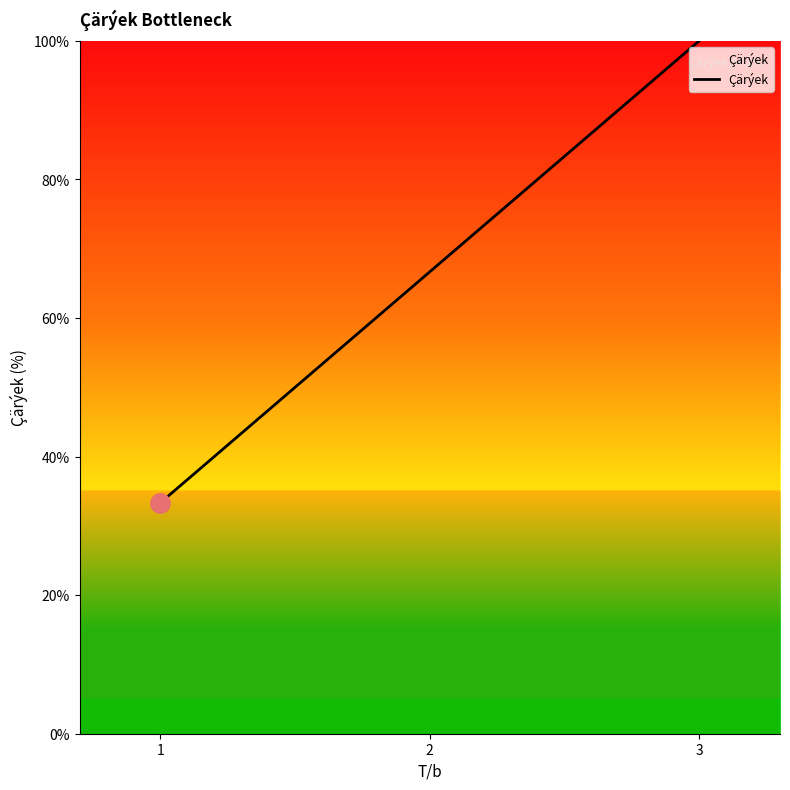

Rank the categories by value from lowest to highest.

1, 2, 3